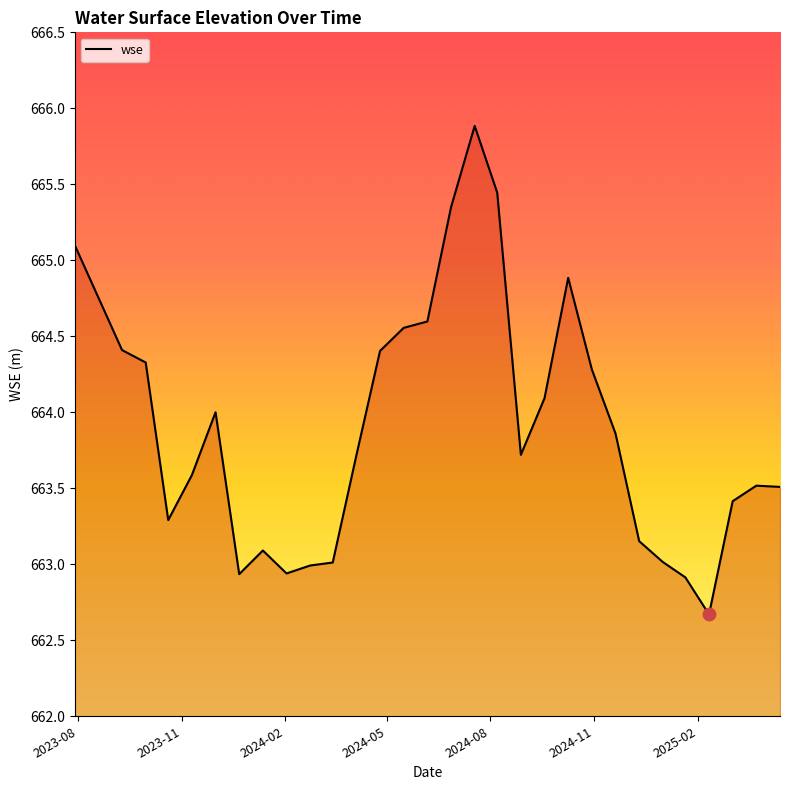

What is the difference between the maximum and minimum values?

3.2